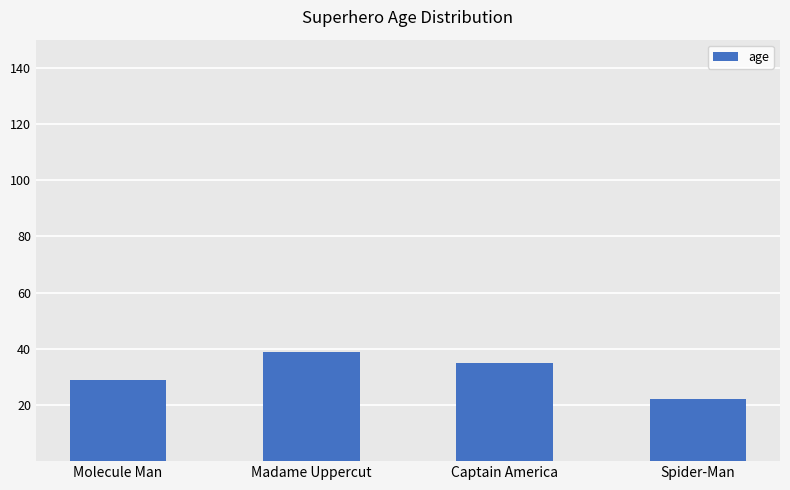

What is the change in value from Madame Uppercut to Captain America?

-4